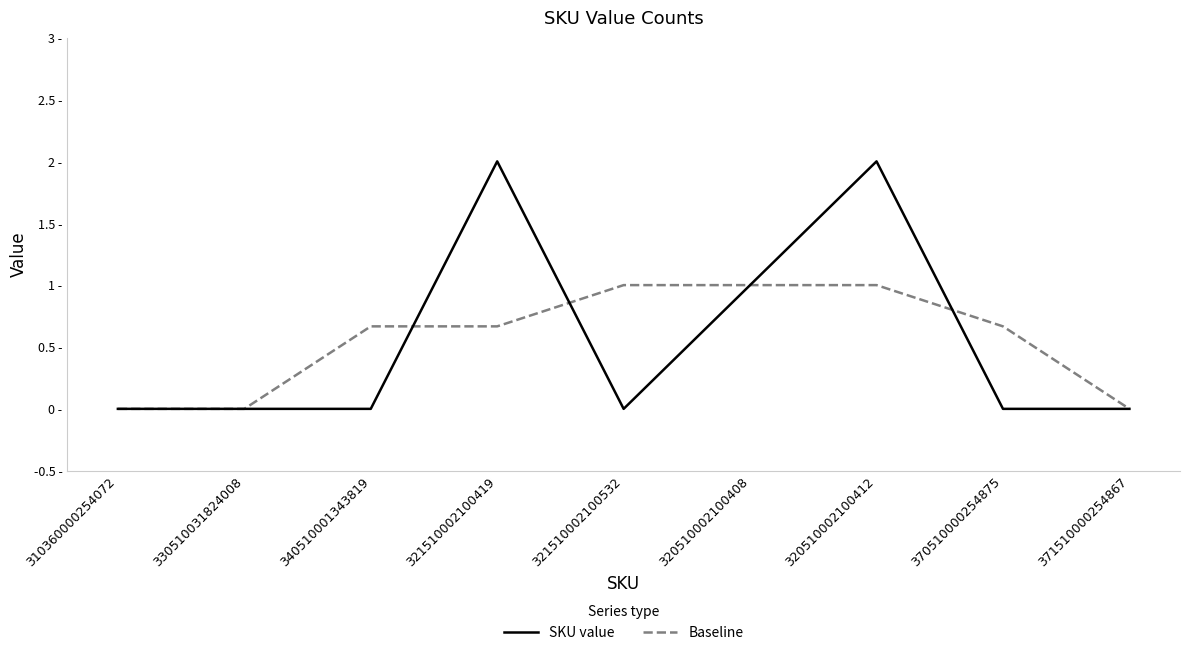

Does the chart display data point markers on the line(s)?

No